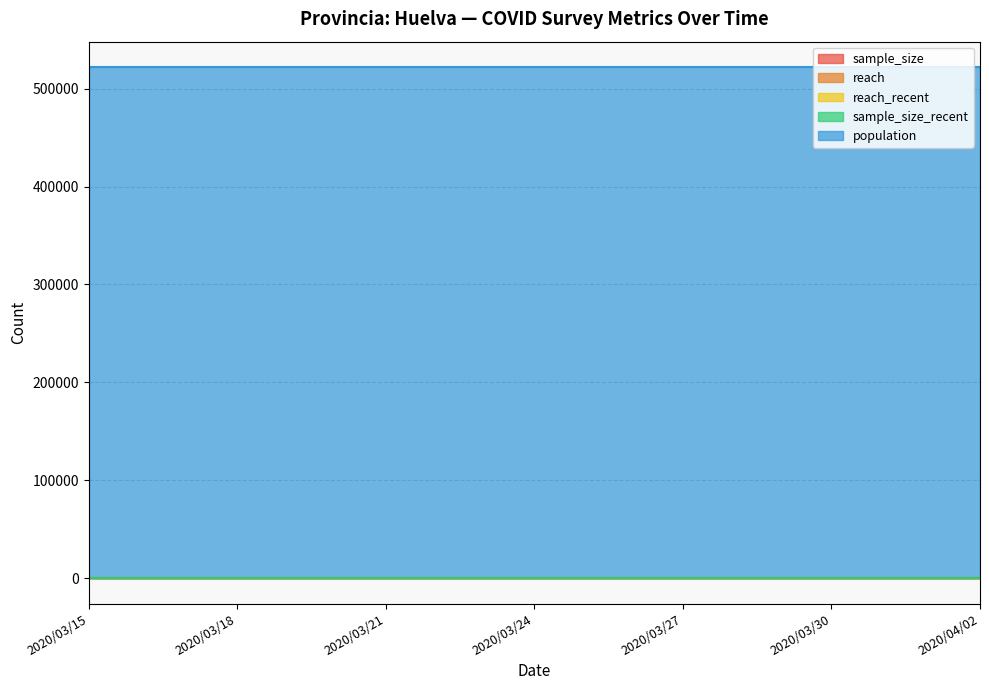

True or false: reach_recent and reach cross at least once.

False